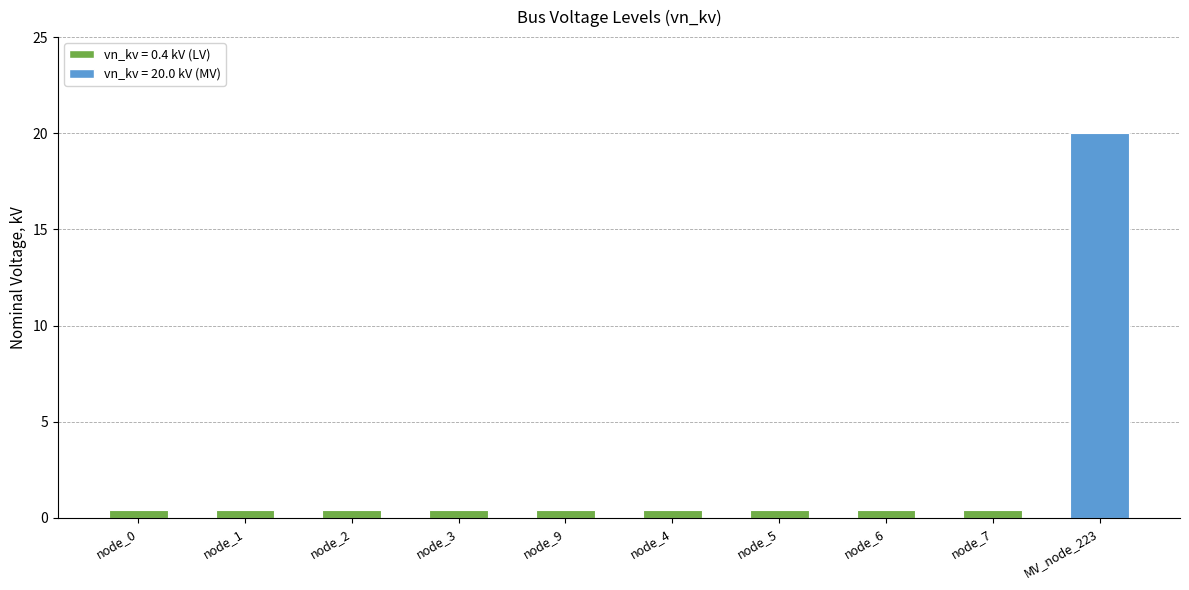

The chart shows a value of 0.4 at node_6. True or false?

True